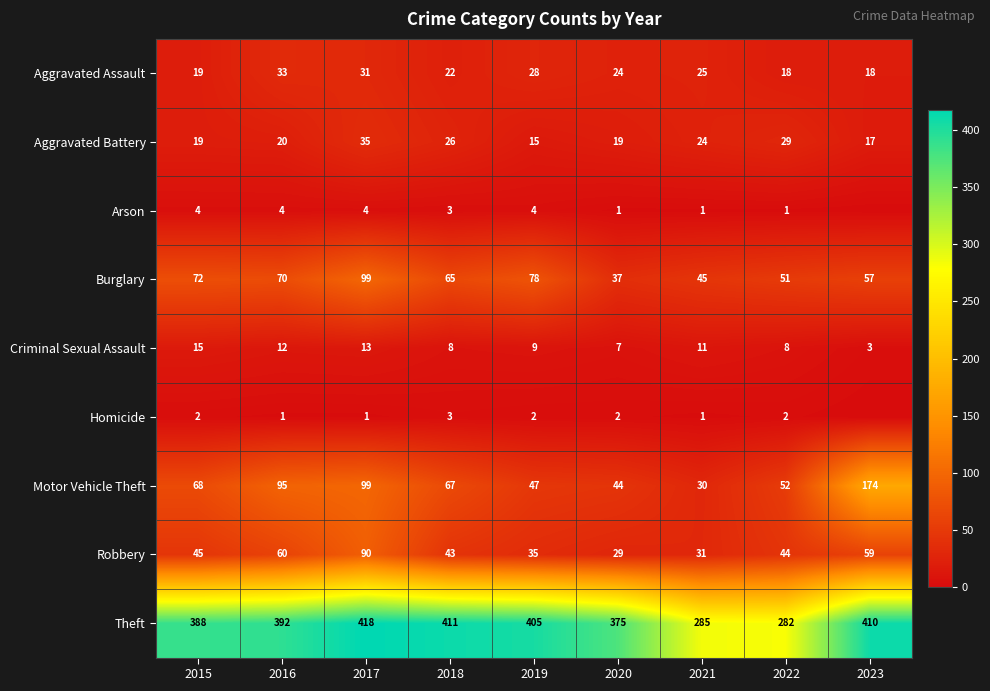

How many distinct data groups are displayed?

9